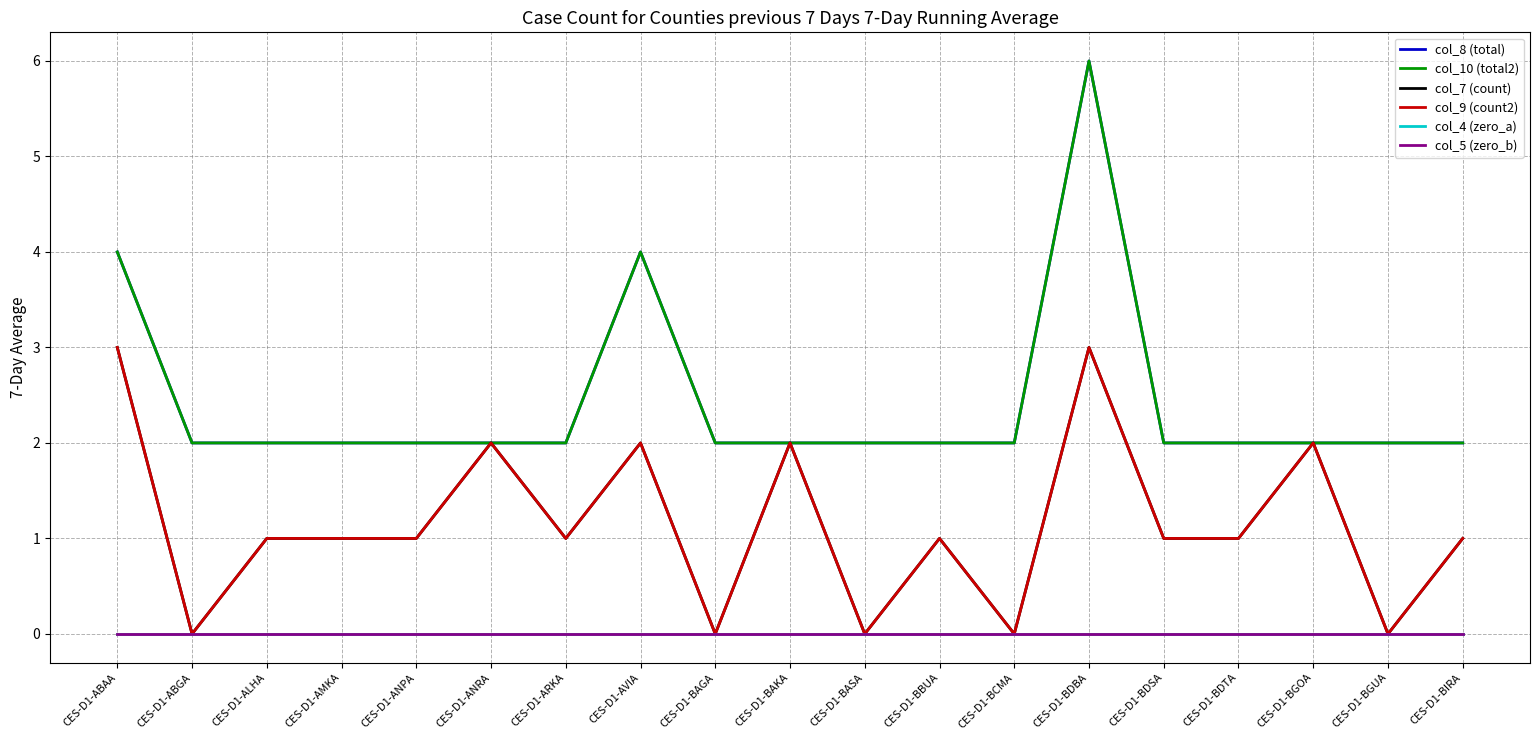

How many interior local peaks does the col_8 (total) series have?

2